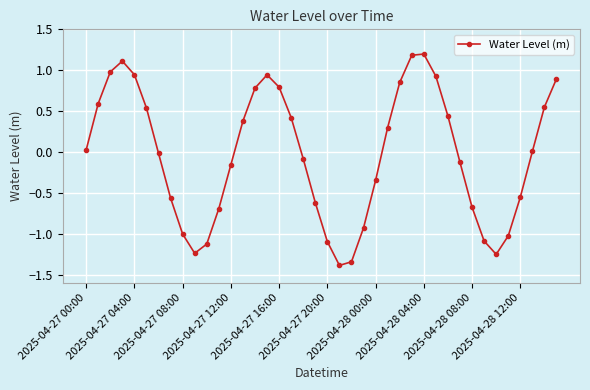

What is the sum of all values?

-1.5